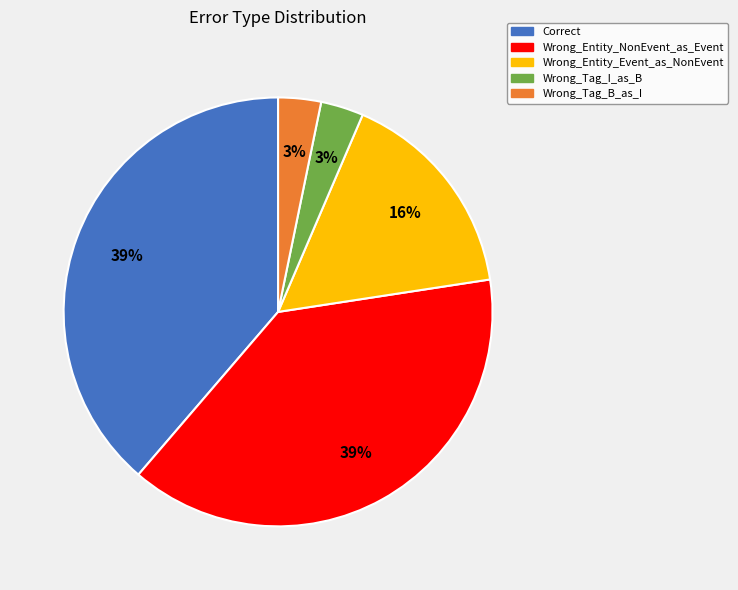

To the nearest percent, what percentage of the pie is Wrong_Entity_NonEvent_as_Event?

39%